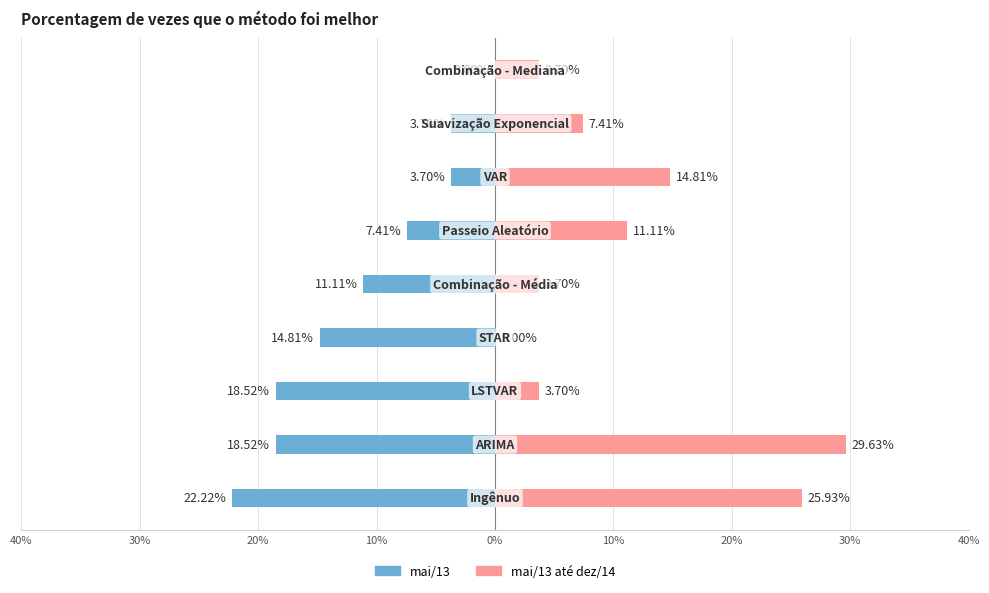

How many bars are there in total?

18